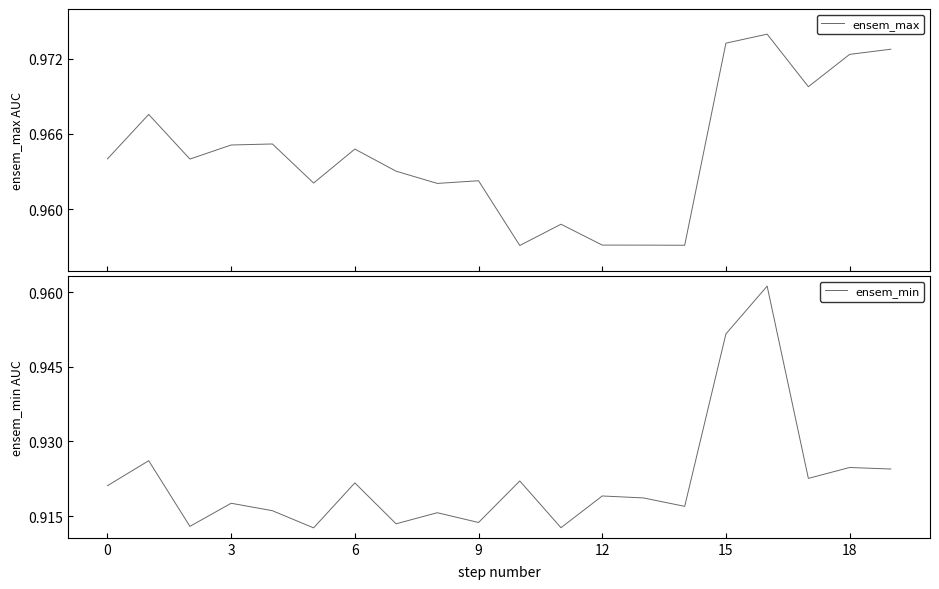

True or false: ensem_min and ensem_max cross at least once.

False